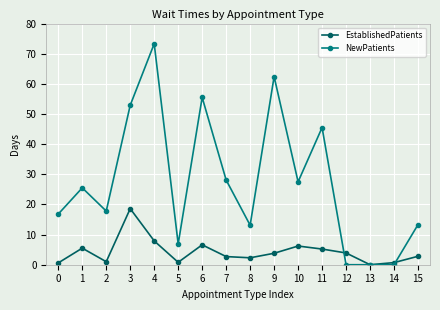

What are all the series names shown in the legend?

EstablishedPatients, NewPatients